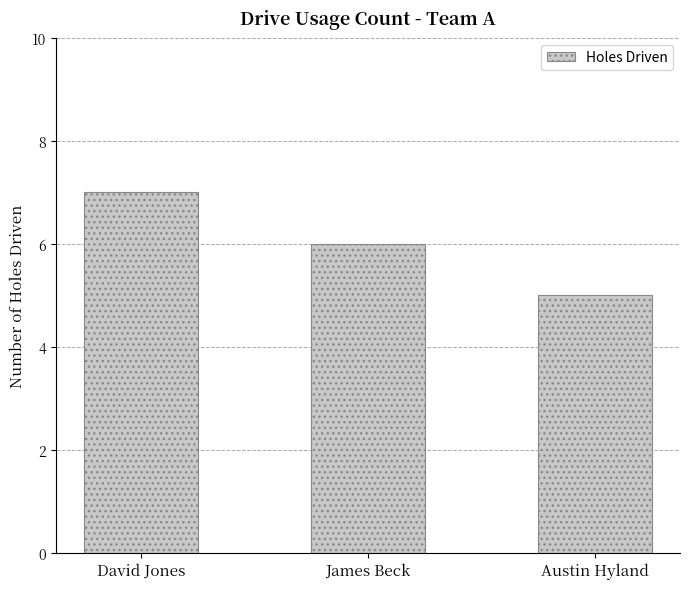

True or false: the data shows 5 at Austin Hyland.

True